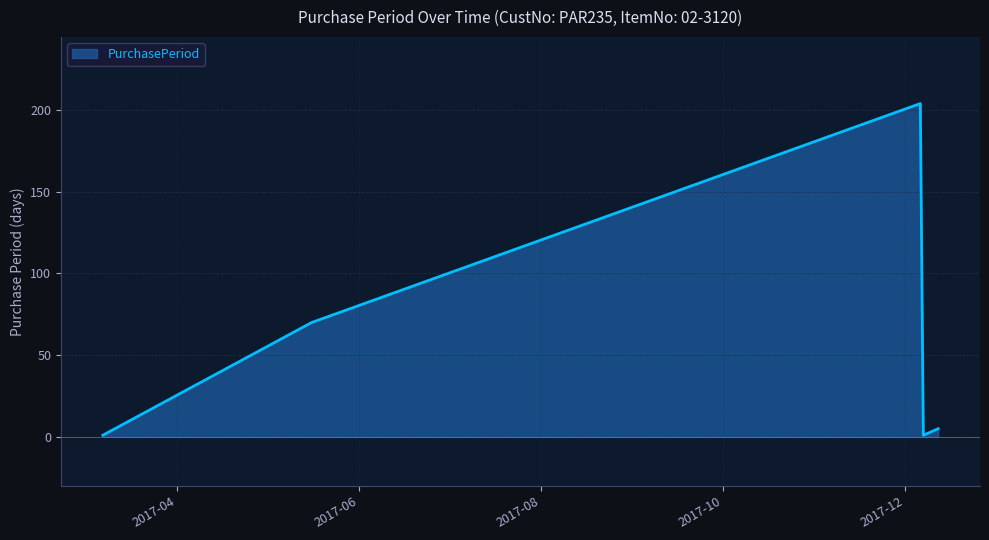

What is the sum of all values?

281